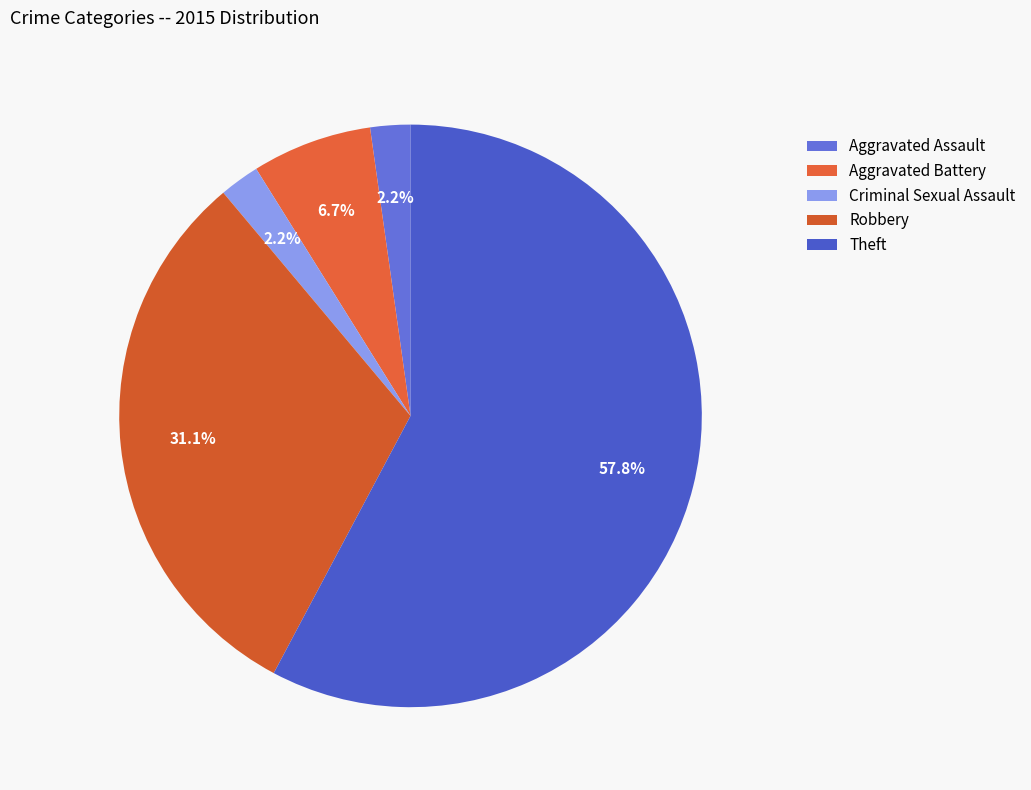

Count the number of slices in the pie.

5